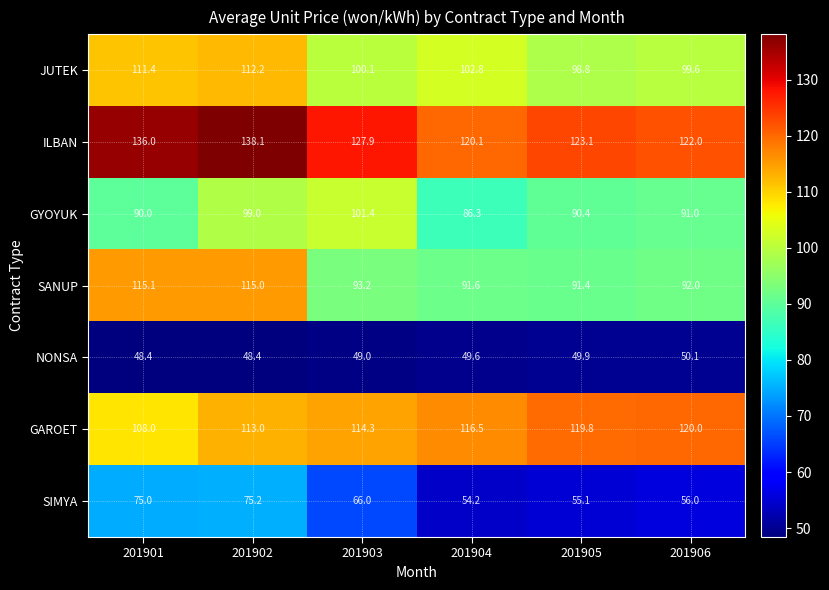

The value of ILBAN at 201901 is 136.0. True or false?

True